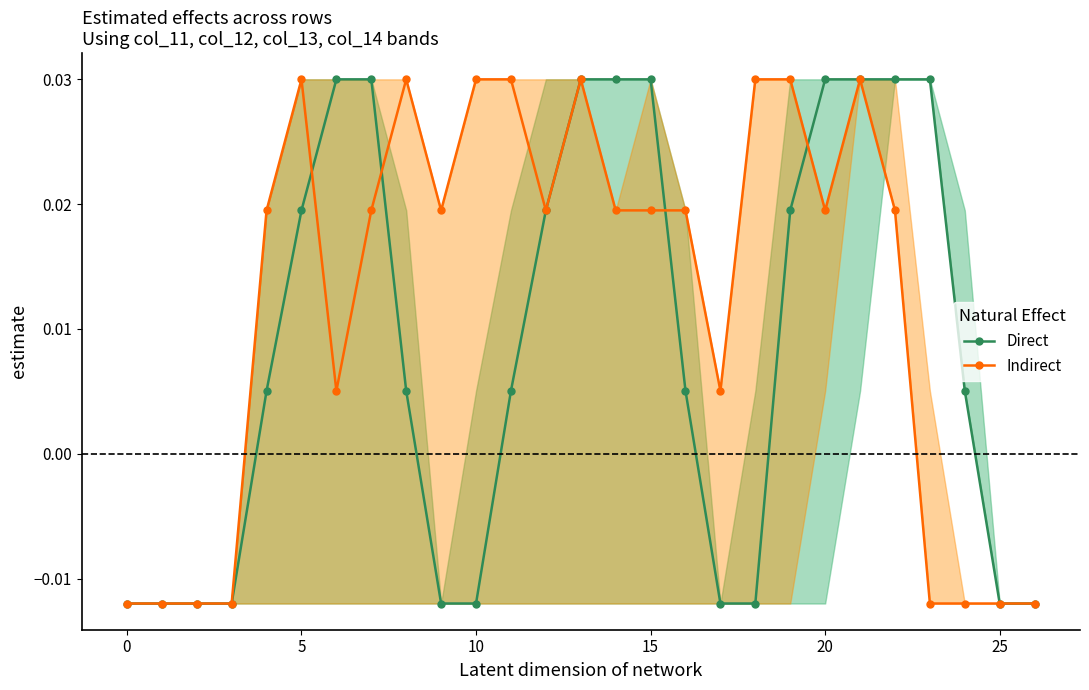

Which series changed the most between 18 and 23?

Direct